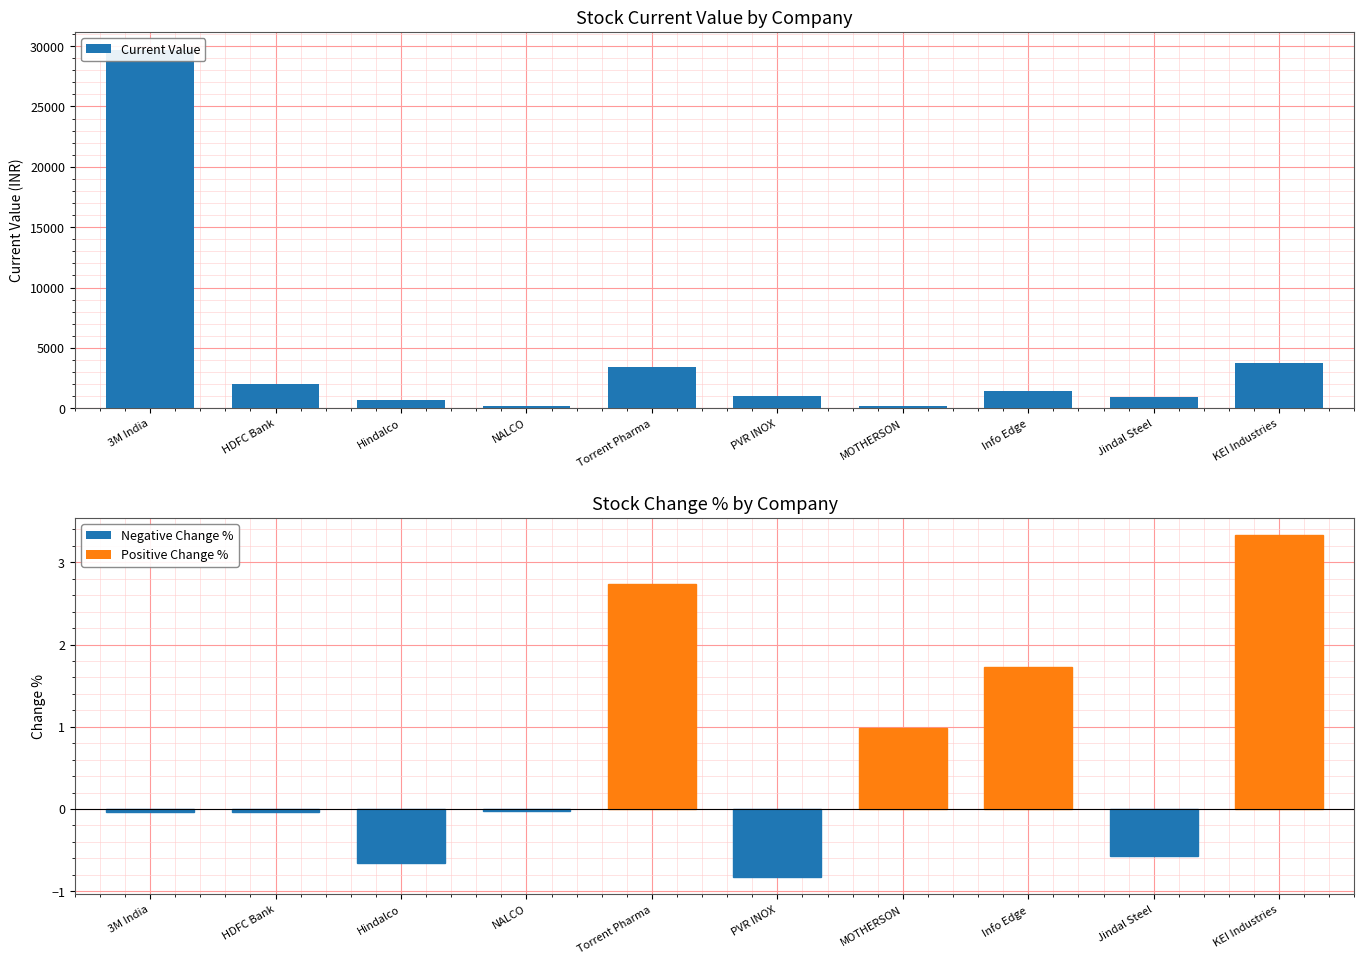

What is the maximum value shown in the chart?

29690.0